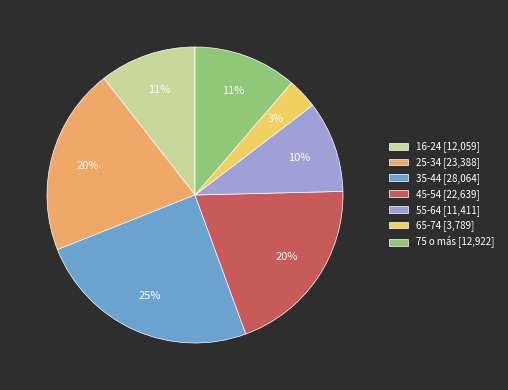

Which category has the biggest portion of the pie?

35-44